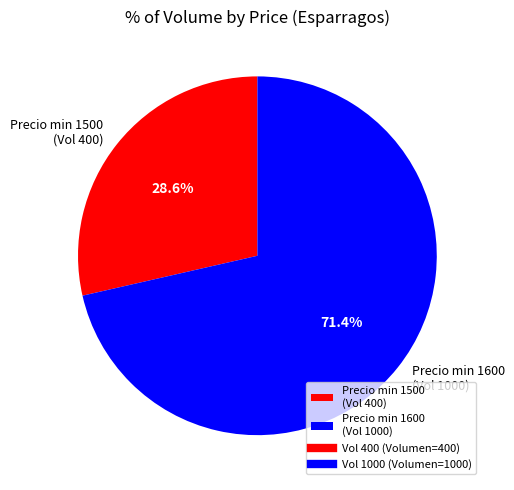

Which category has the smallest portion of the pie?

Precio min 1500 (Vol 400)